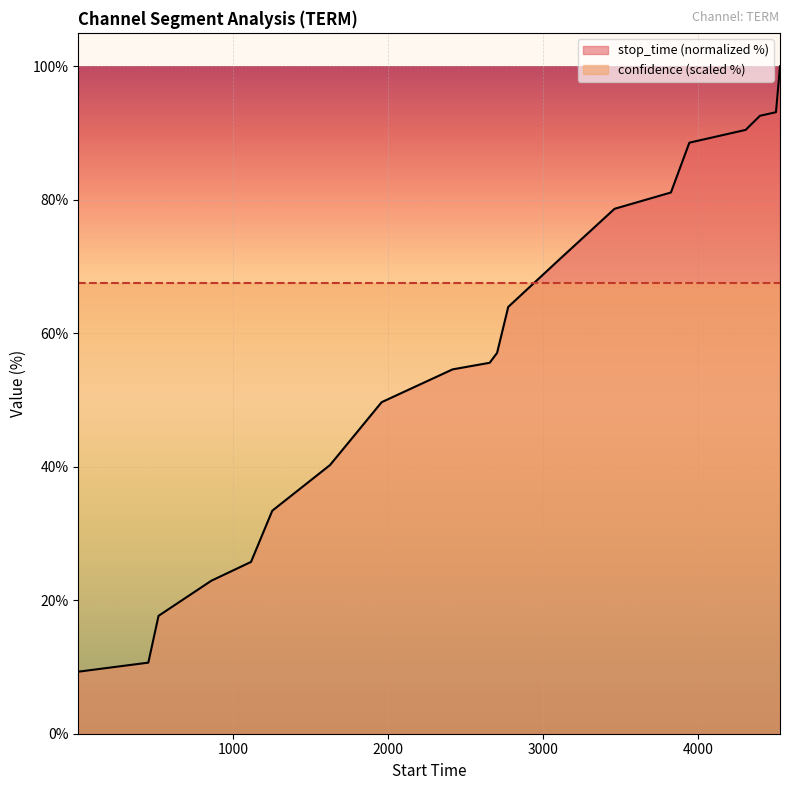

Which series has the widest spread of values?

stop_time (normalized %)